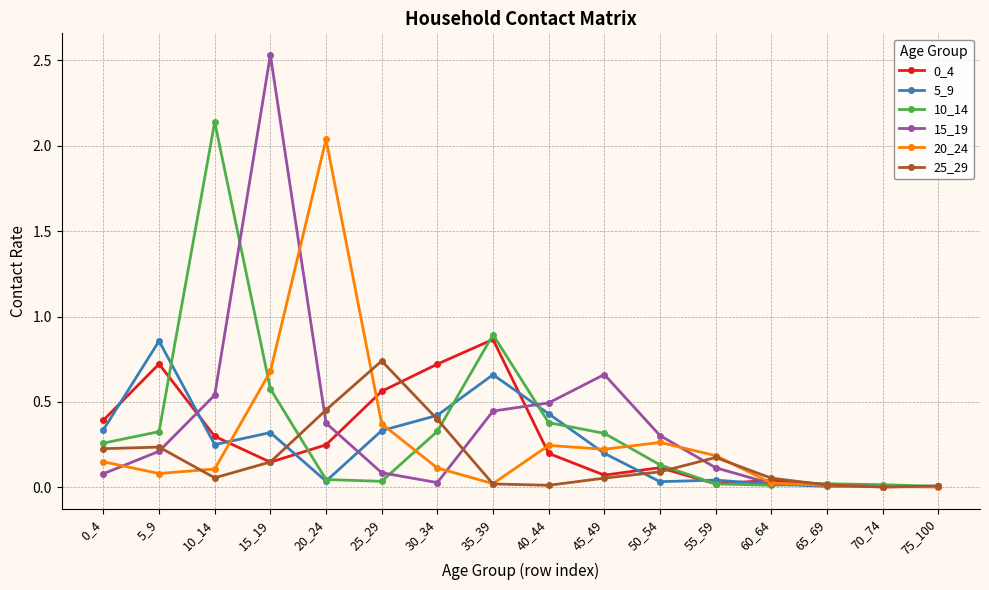

True or false: 25_29 has a value of 0.1 at 50_54.

True